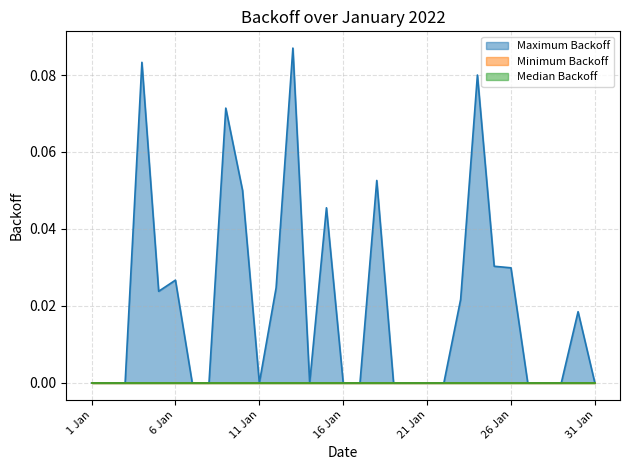

Rank the series by their maximum value, from highest to lowest.

Maximum Backoff, Minimum Backoff, Median Backoff